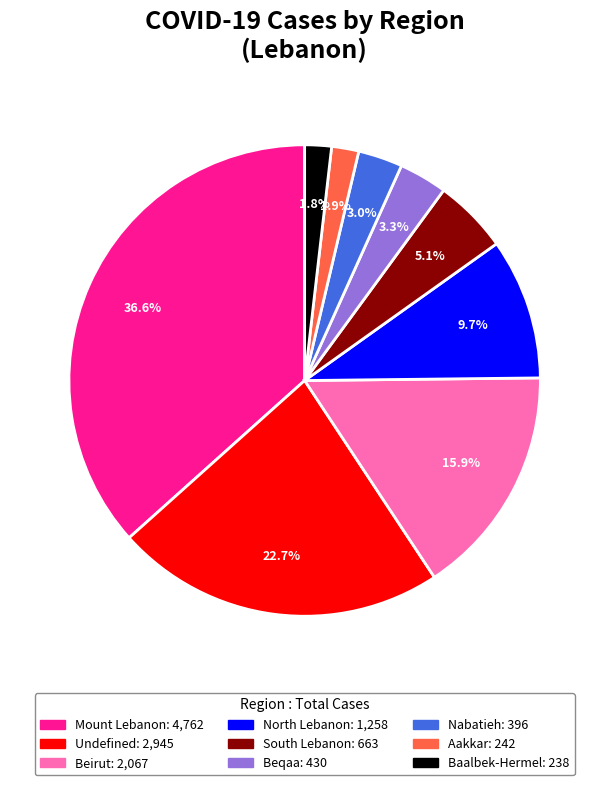

To the nearest percent, what is the combined percentage of Aakkar and Beirut?

18%